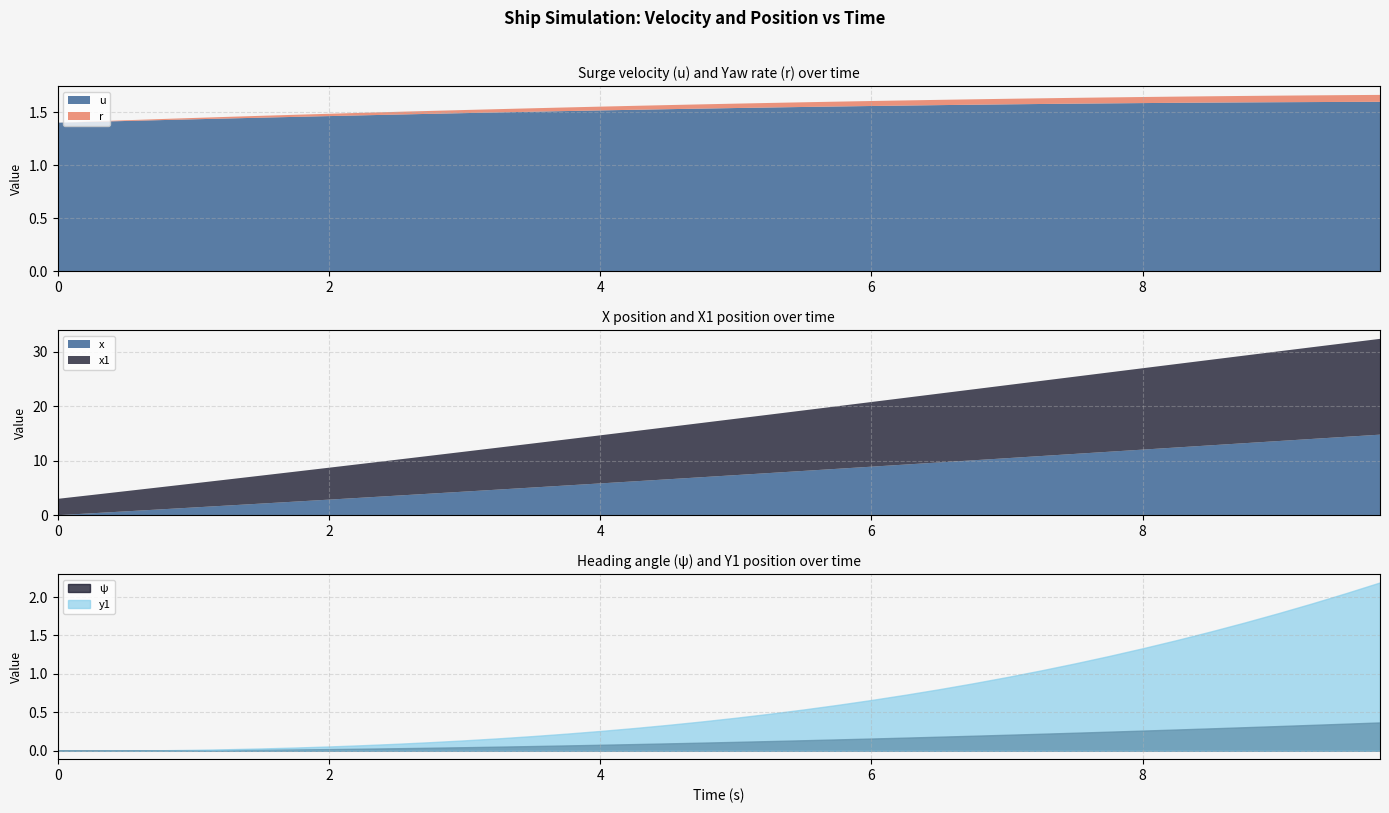

How many values in the x1 series are below 10?

20